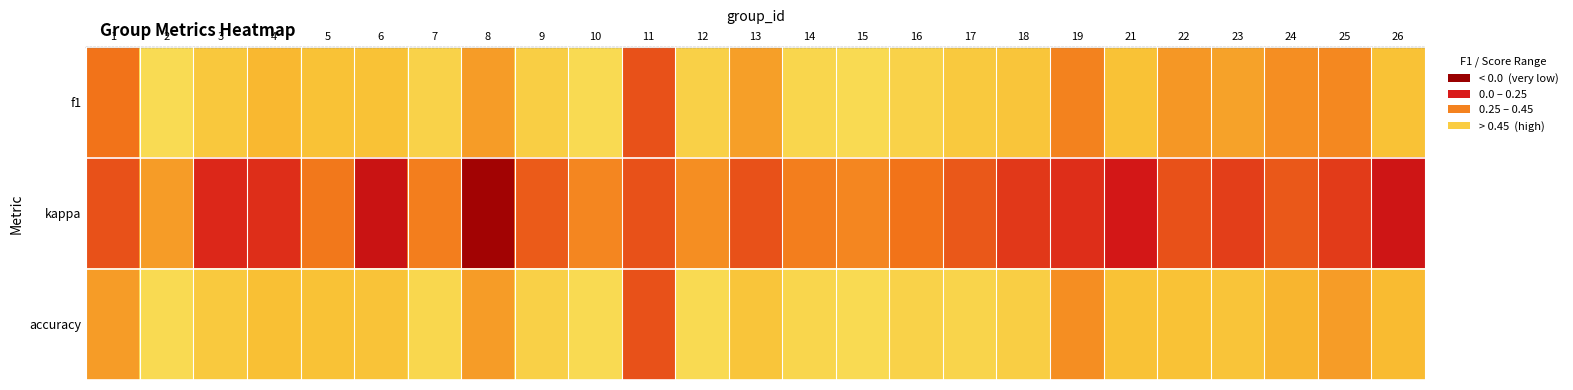

Count the number of data series in this chart.

3